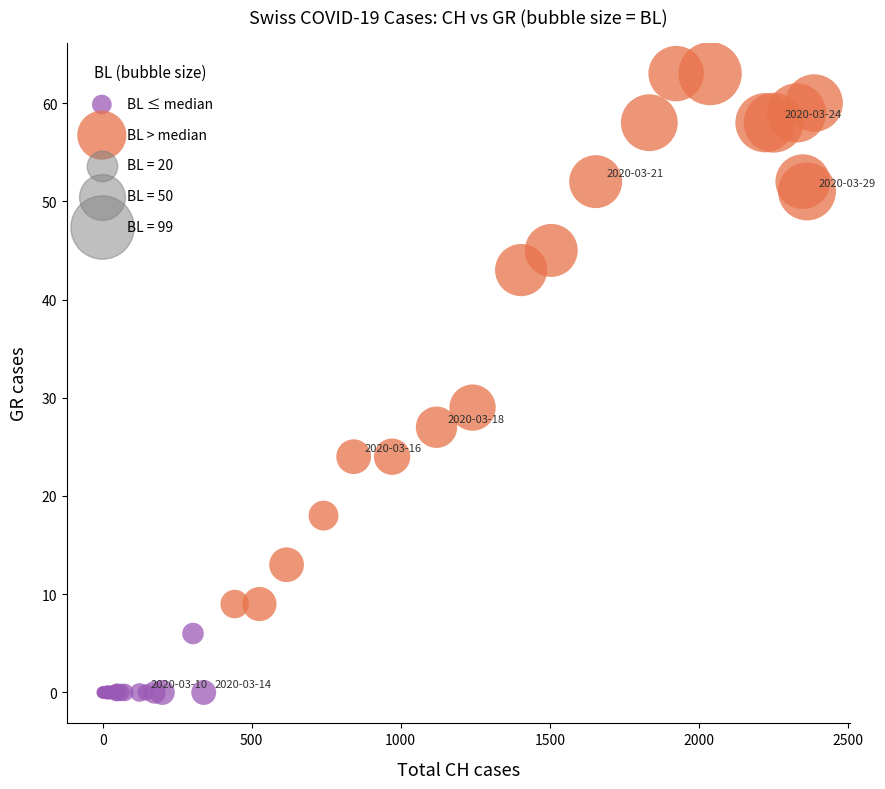

Which series has the largest Y range (max minus min)?

BL > median